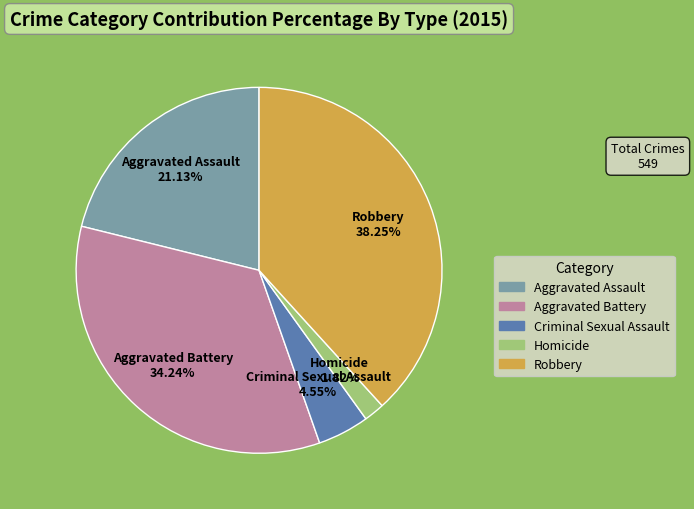

Which slice is the largest?

Robbery